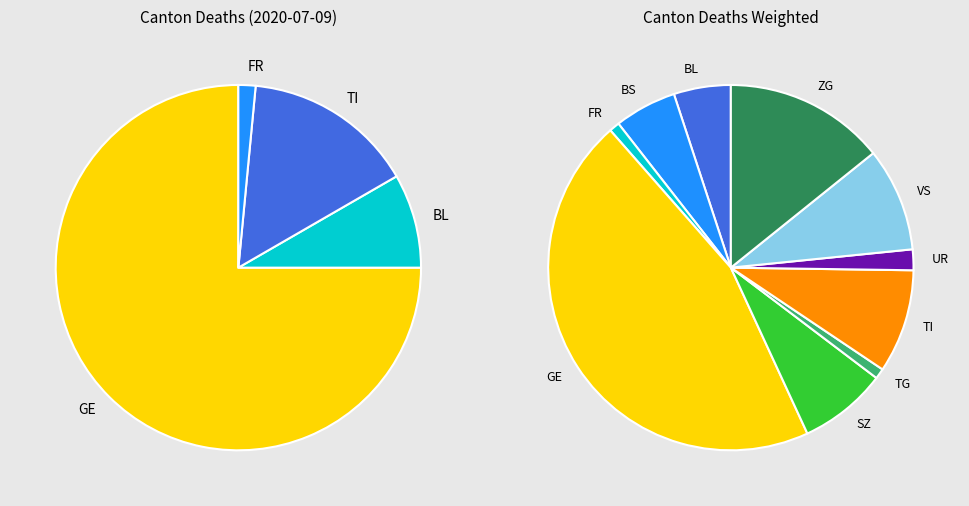

Is it true that GE is 35% of the pie?

False